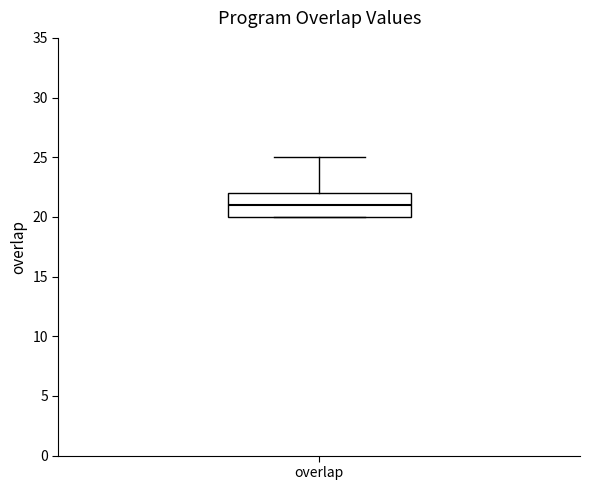

Read this box plot against the y-axis: the position of the median line, the range covered by the box, and the ends of both whiskers. The values are not printed on the chart, so give them approximately, as read against the axis.

median 21, box 20 to 22, whiskers 20 to 25